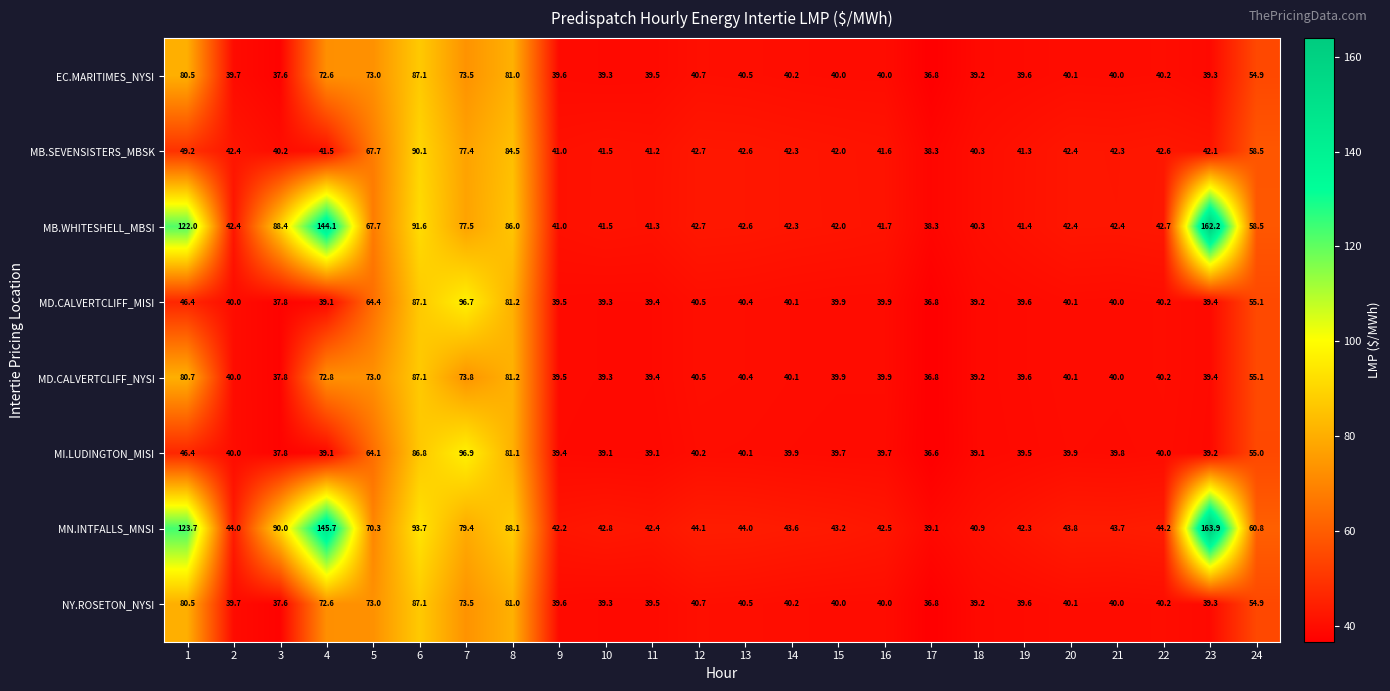

Is it true that EC.MARITIMES_NYSI equals 36.8 at 17?

True